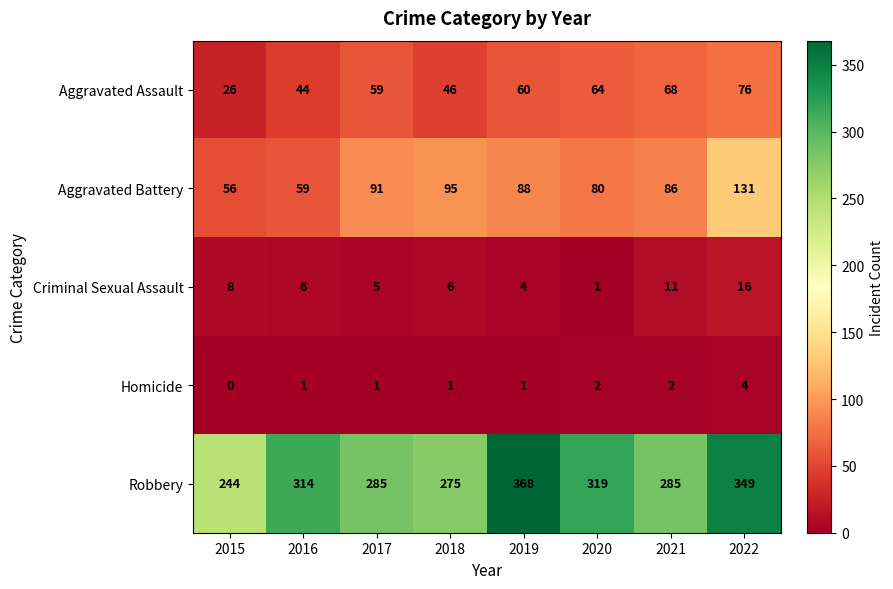

At how many categories does at least one series exceed 318?

3